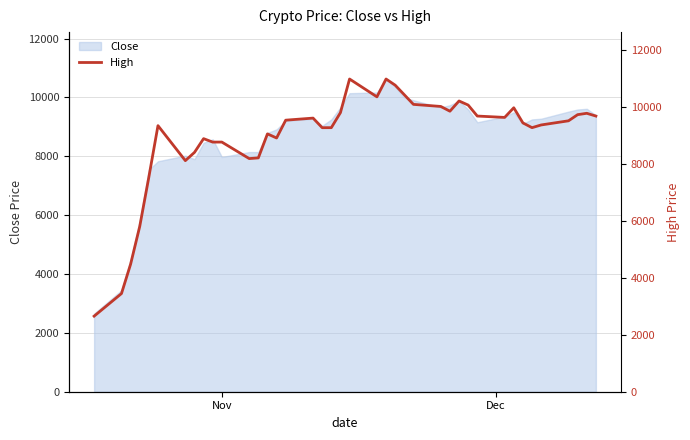

True or false: the data has more than 0 interior local peaks.

True